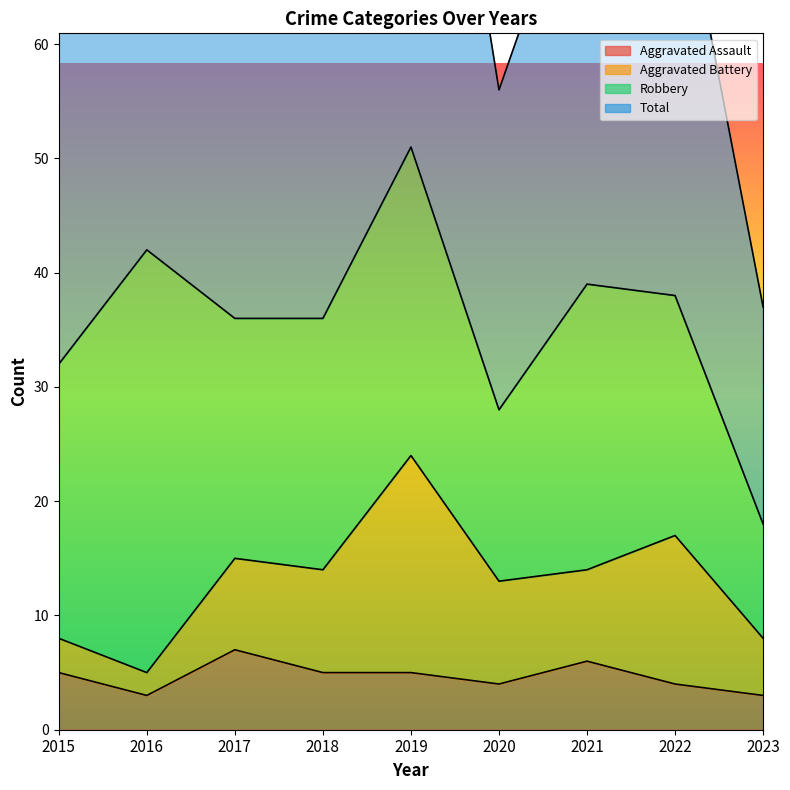

The Total series shows 83 at 2015. True or false?

False